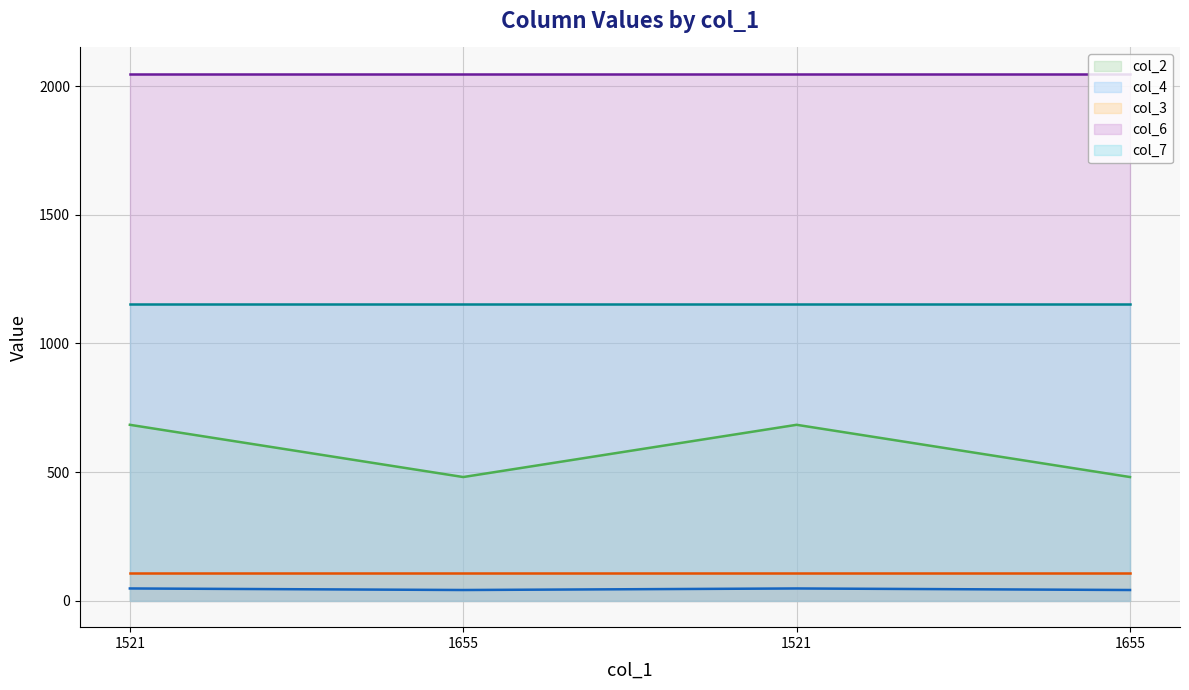

At which label is col_6 closest to 2048?

1521